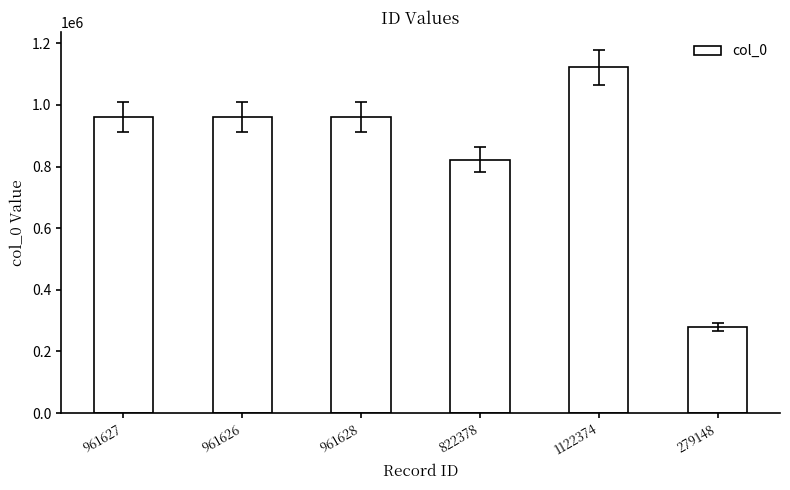

Which label corresponds to the smallest value in the chart?

279148